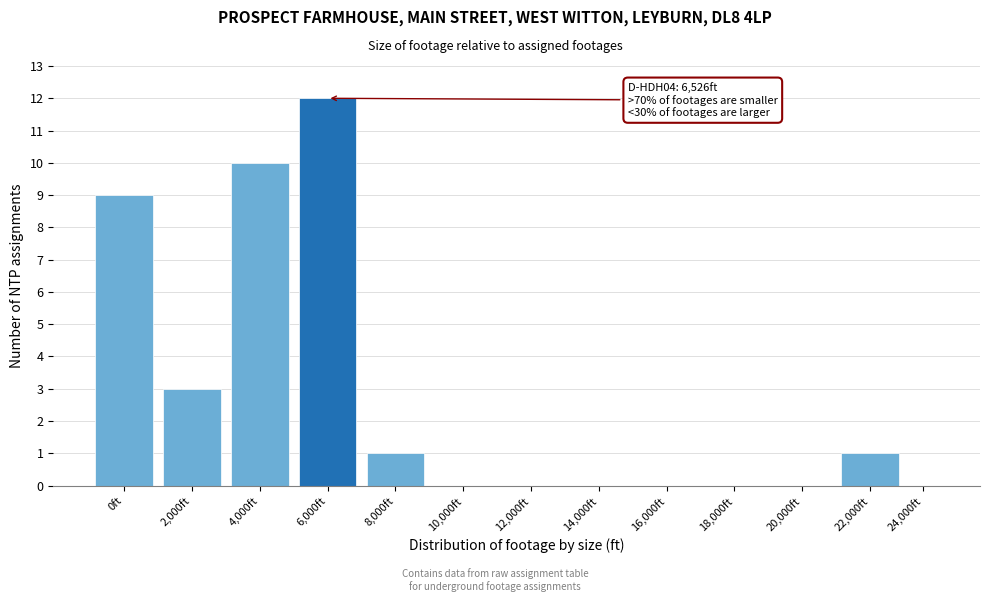

Reading right to left, transcribe all the data shown in this chart.

24,000ft=0	22,000ft=1	20,000ft=0	18,000ft=0	16,000ft=0	14,000ft=0	12,000ft=0	10,000ft=0	8,000ft=1	6,000ft=12	4,000ft=10	2,000ft=3	0ft=9